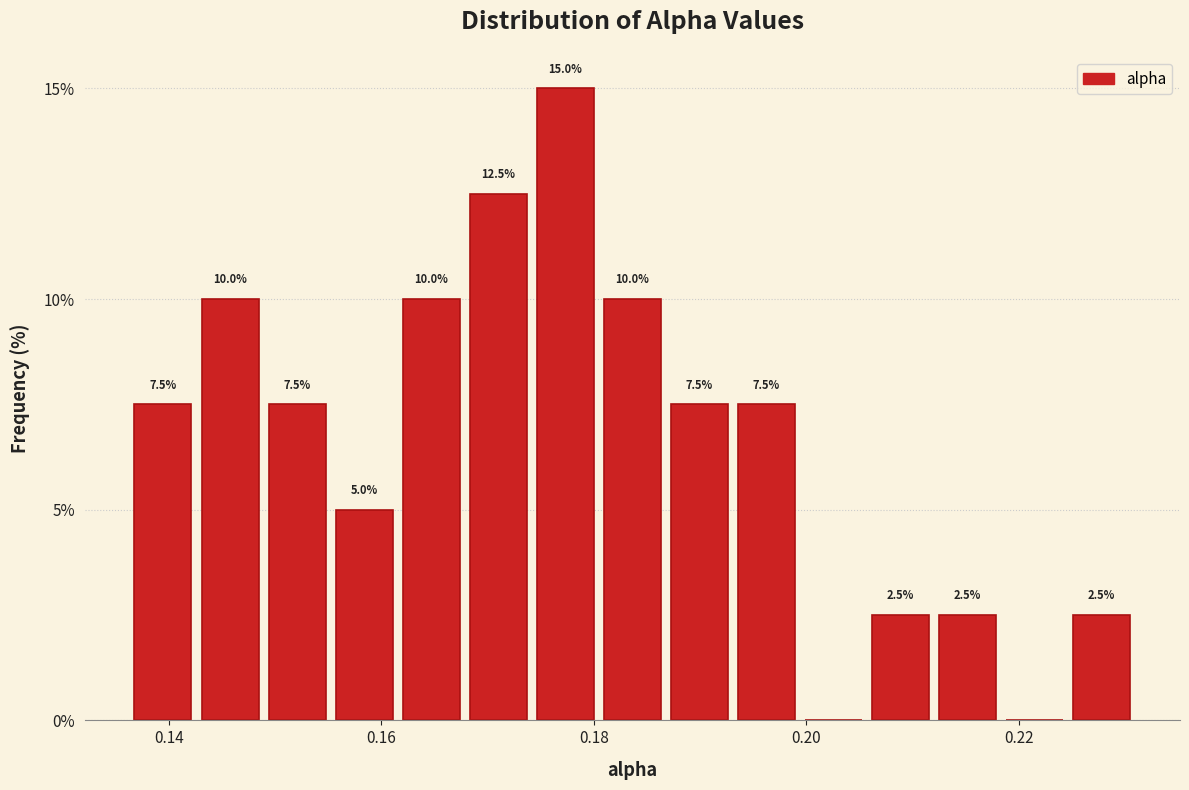

Read against the x-axis, roughly where is the centre of the tallest bar?

0.178